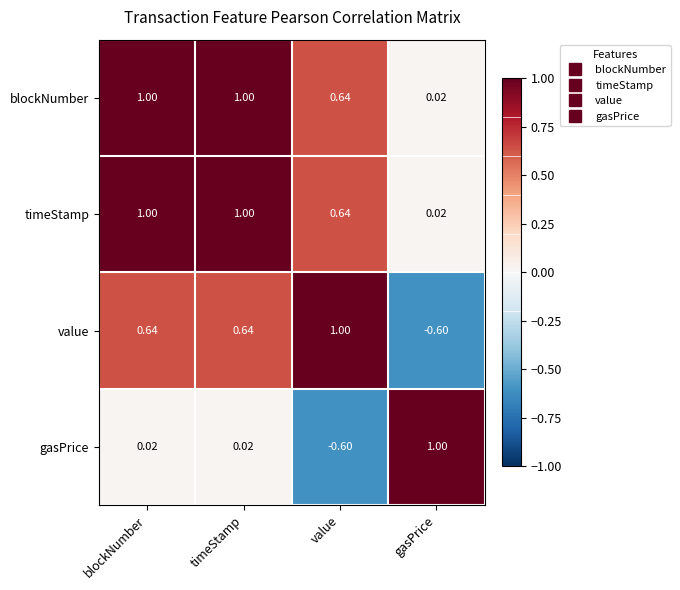

Between timeStamp and gasPrice, which series saw the biggest shift?

value